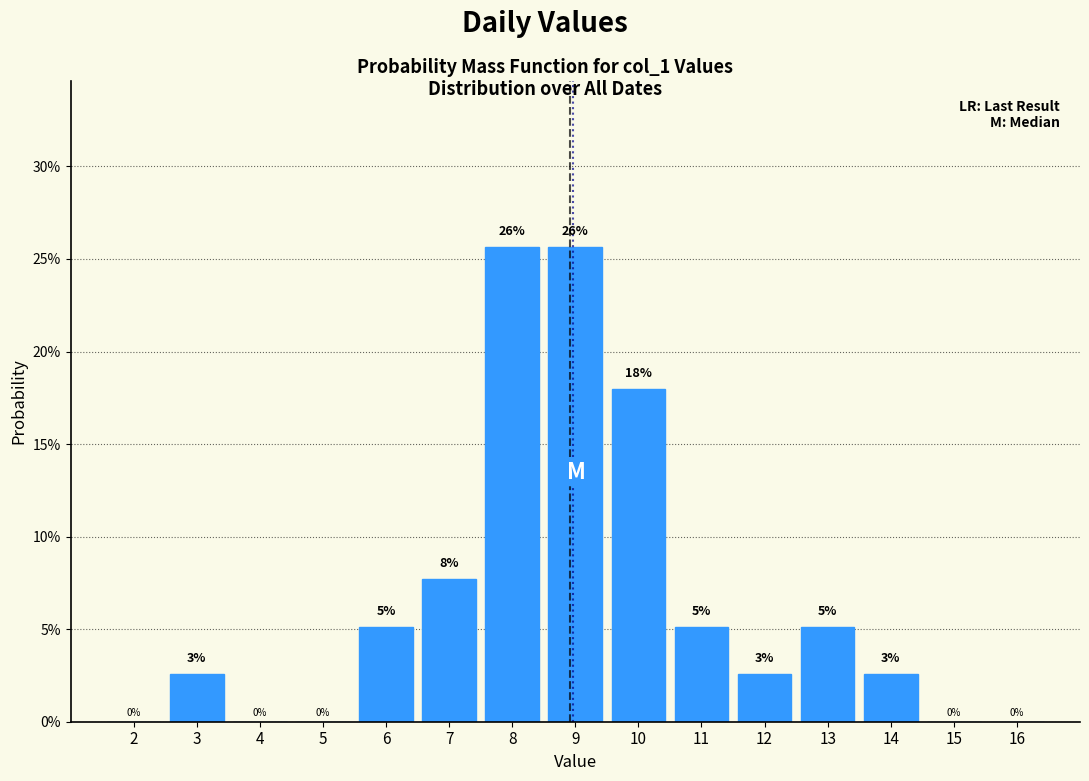

Are the bars horizontal?

No